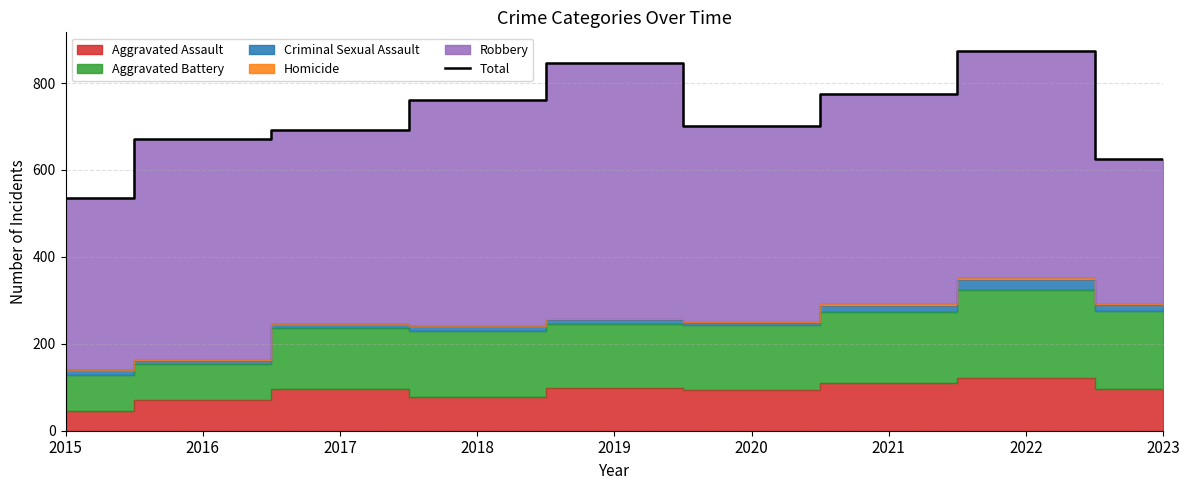

How many lines are shown in the chart?

1